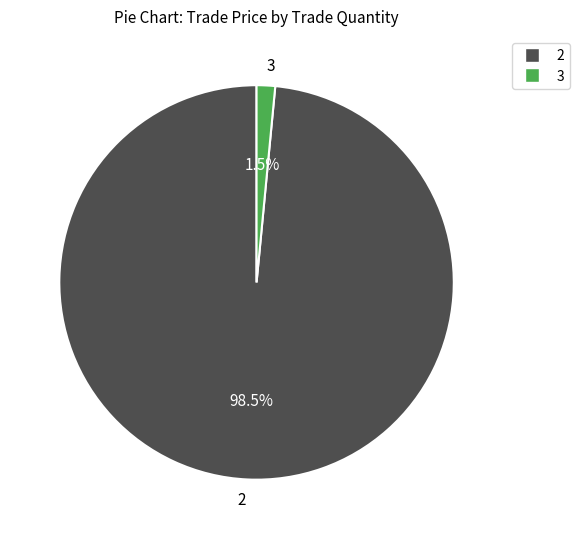

Is 3 the majority of the pie?

No